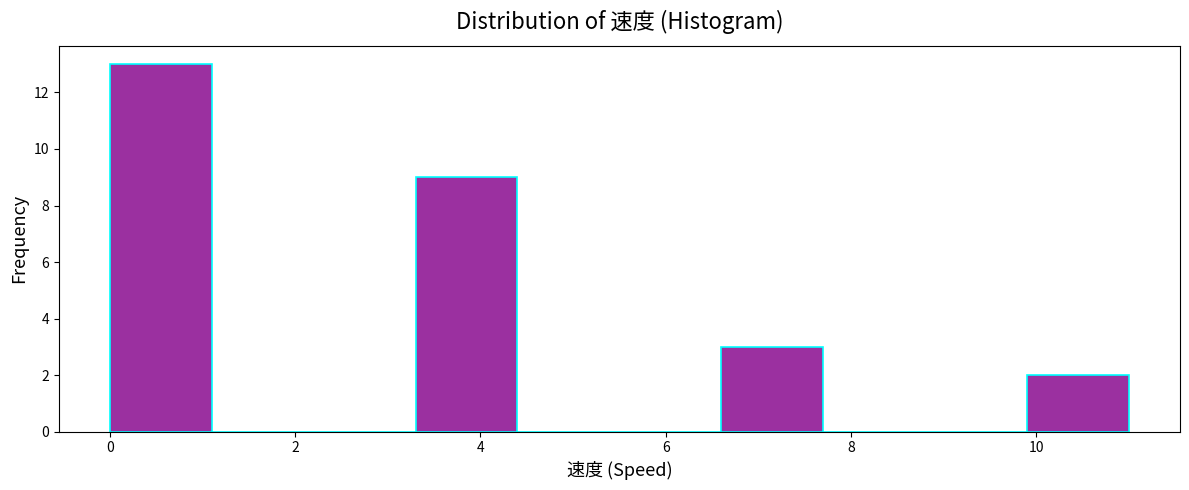

Reading left to right, list every bar in this chart as the range it spans on the x-axis followed by its height. Neither the bar edges nor the heights are printed on the chart, so give them approximately, as read against the axes.

0.0 to 1.1: 13
1.1 to 2.2: 0
2.2 to 3.3: 0
3.3 to 4.4: 9
4.4 to 5.5: 0
5.5 to 6.6: 0
6.6 to 7.7: 3
7.7 to 8.8: 0
8.8 to 9.9: 0
9.9 to 11.0: 2